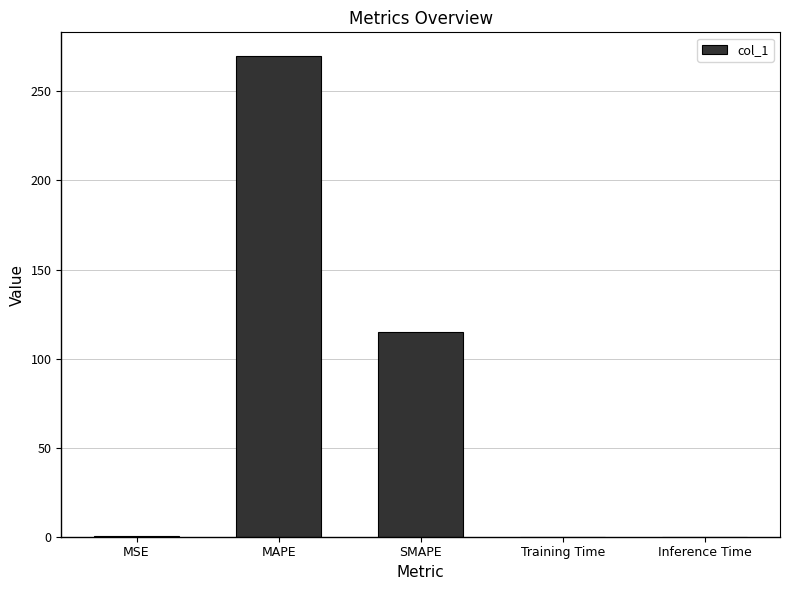

What is the maximum value shown in the chart?

269.7